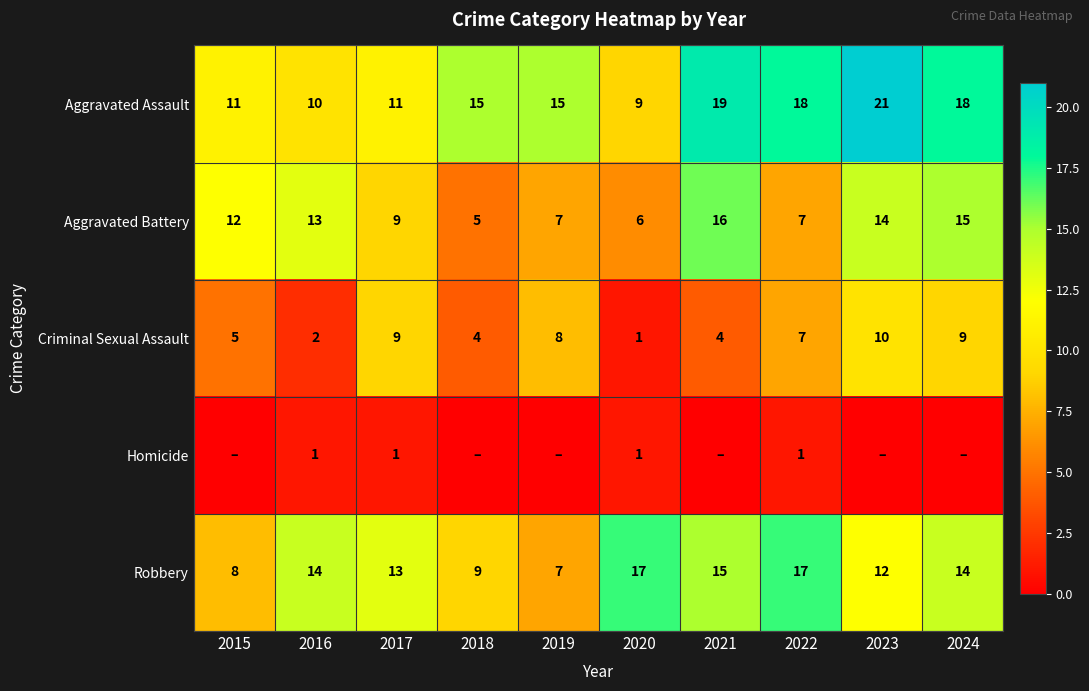

The Criminal Sexual Assault series shows 8 at 2019. True or false?

True